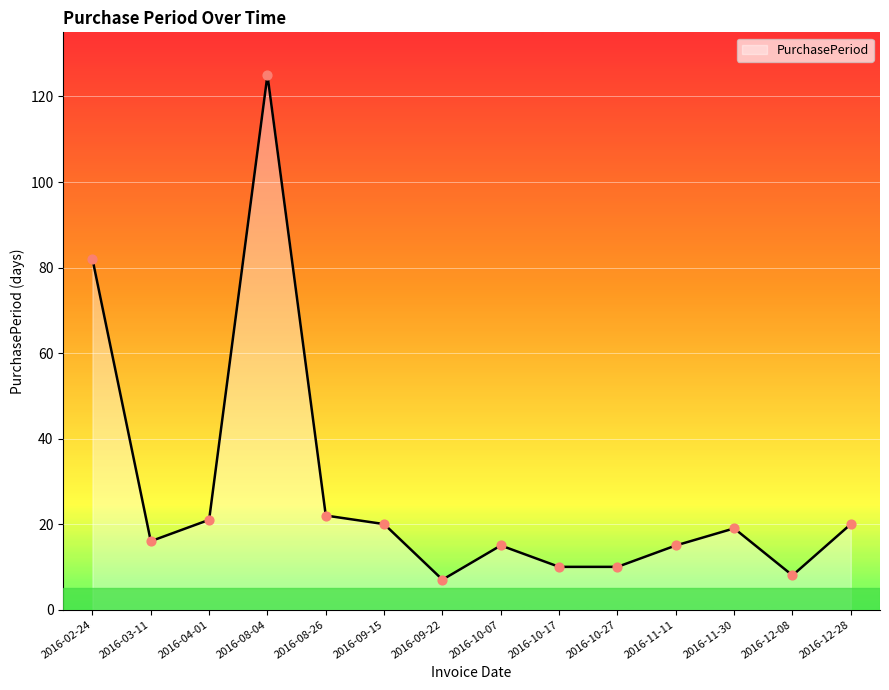

Which has a higher value, 2016-12-28 or 2016-12-08?

2016-12-28